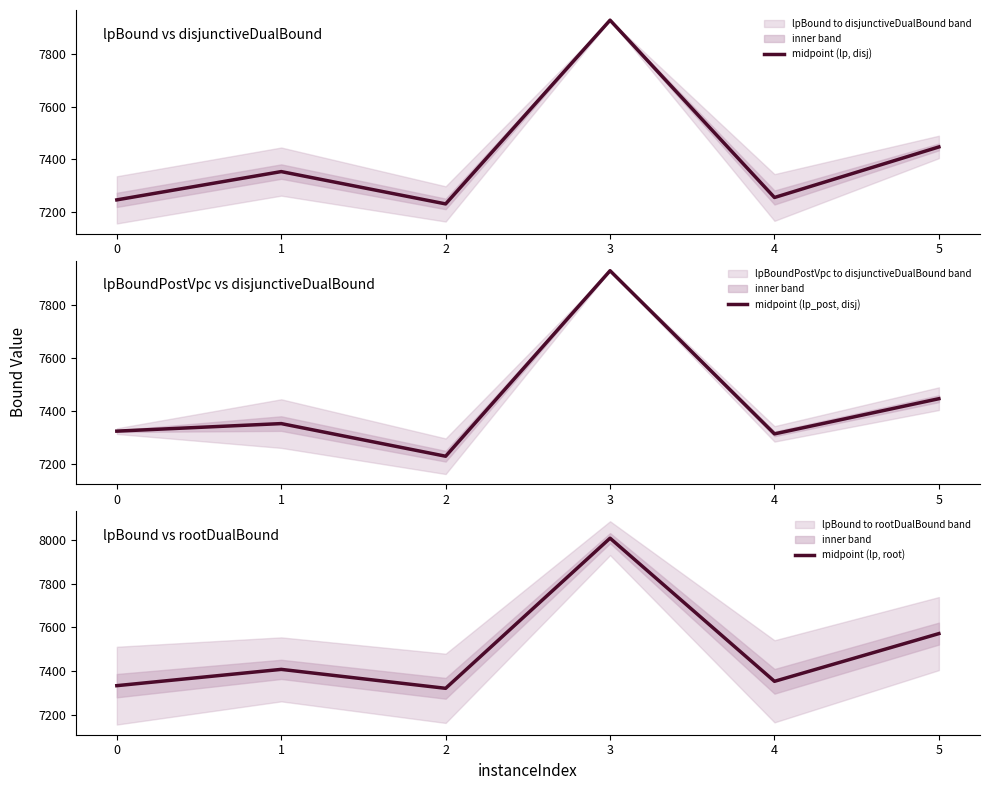

At which category is the sum across all series the highest?

3